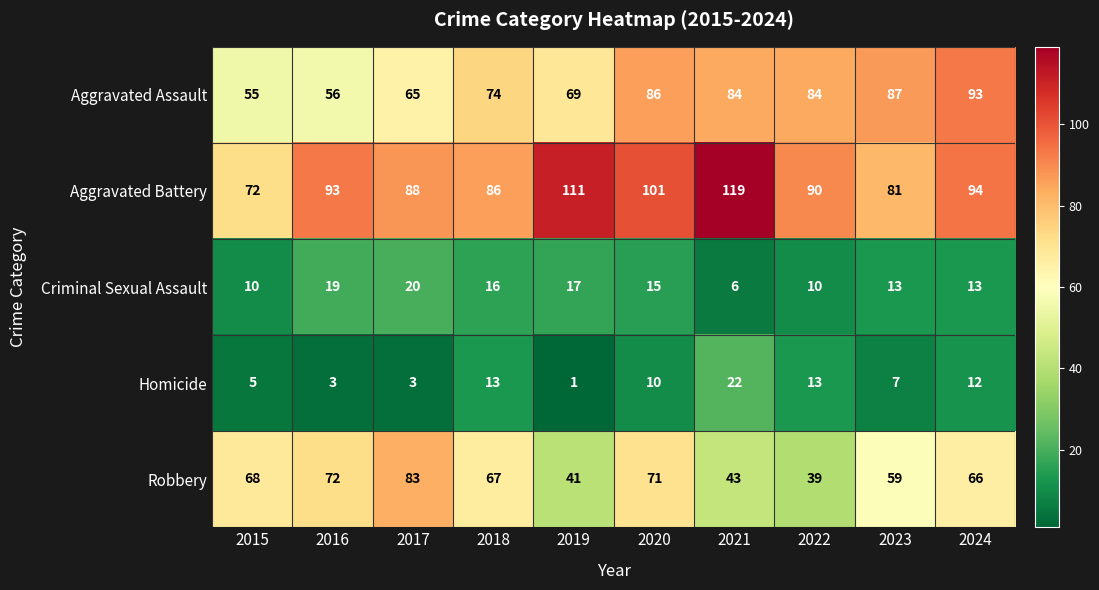

What is the sum of all Robbery values?

609